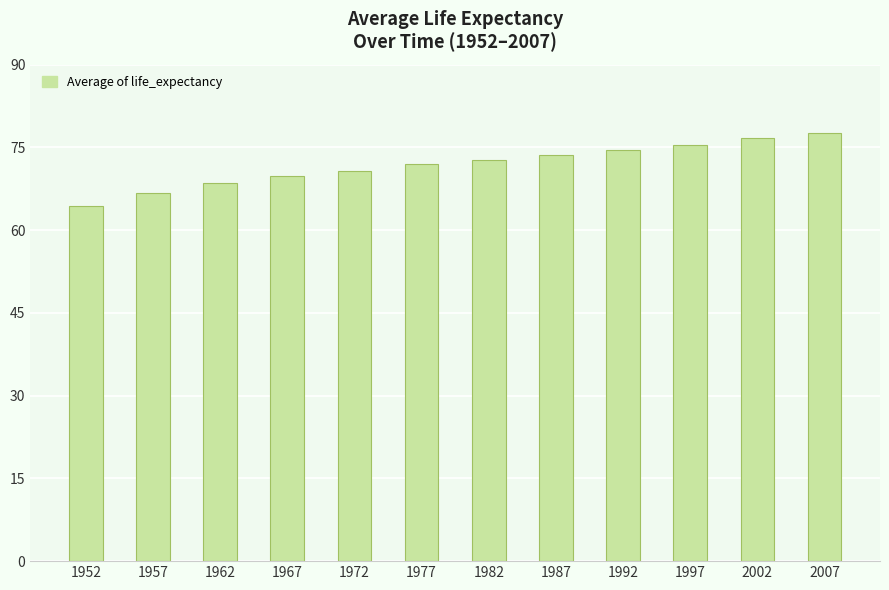

The value at 2007 is 77.6. True or false?

True